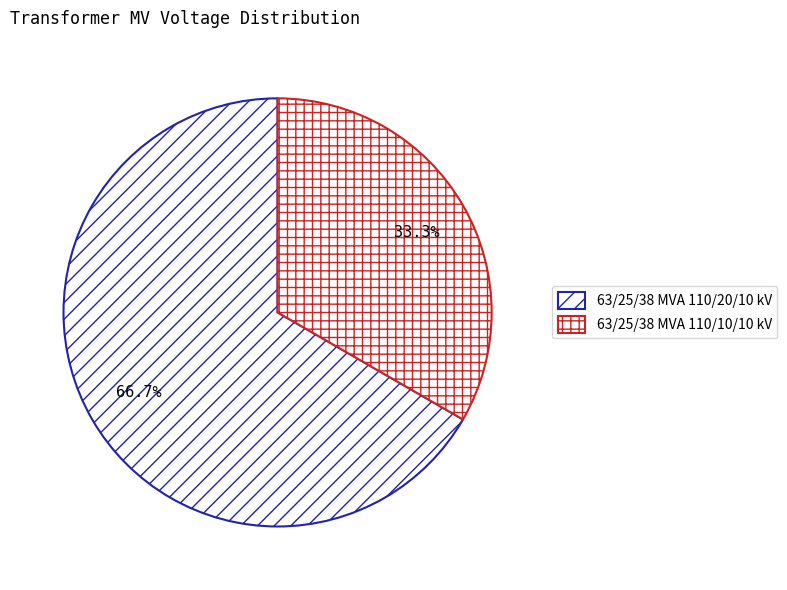

Rank the categories by value from lowest to highest.

63/25/38 MVA 110/10/10 kV, 63/25/38 MVA 110/20/10 kV